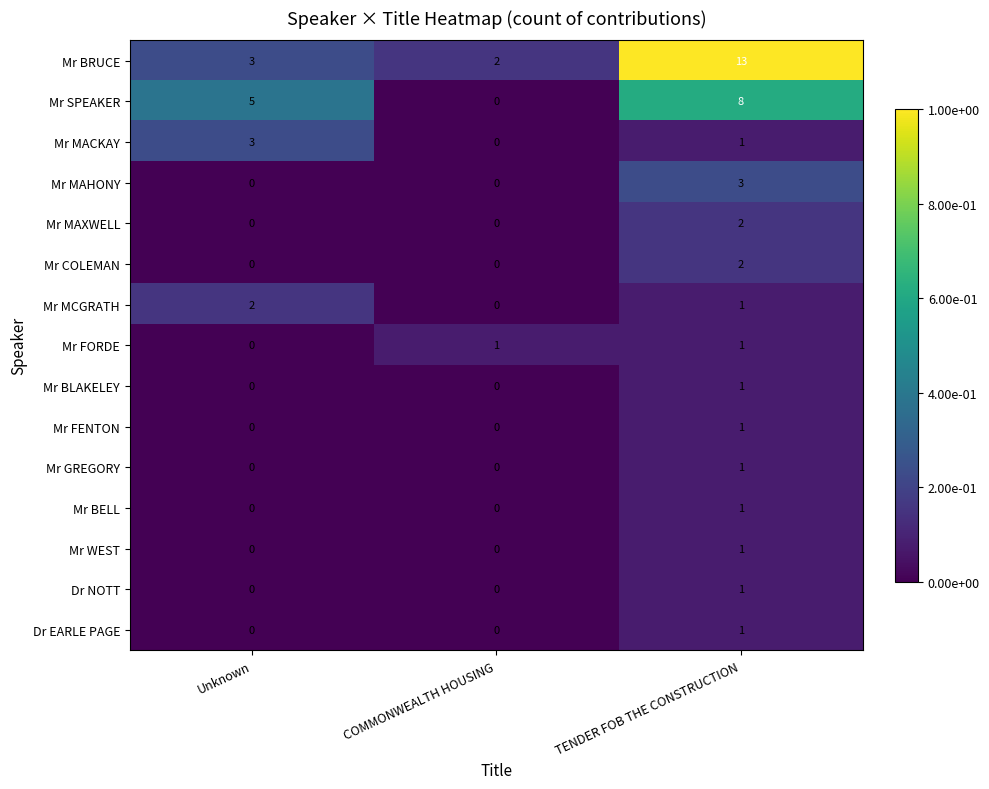

At which category does the chart reach its peak across all series?

TENDER FOB THE CONSTRUCTION